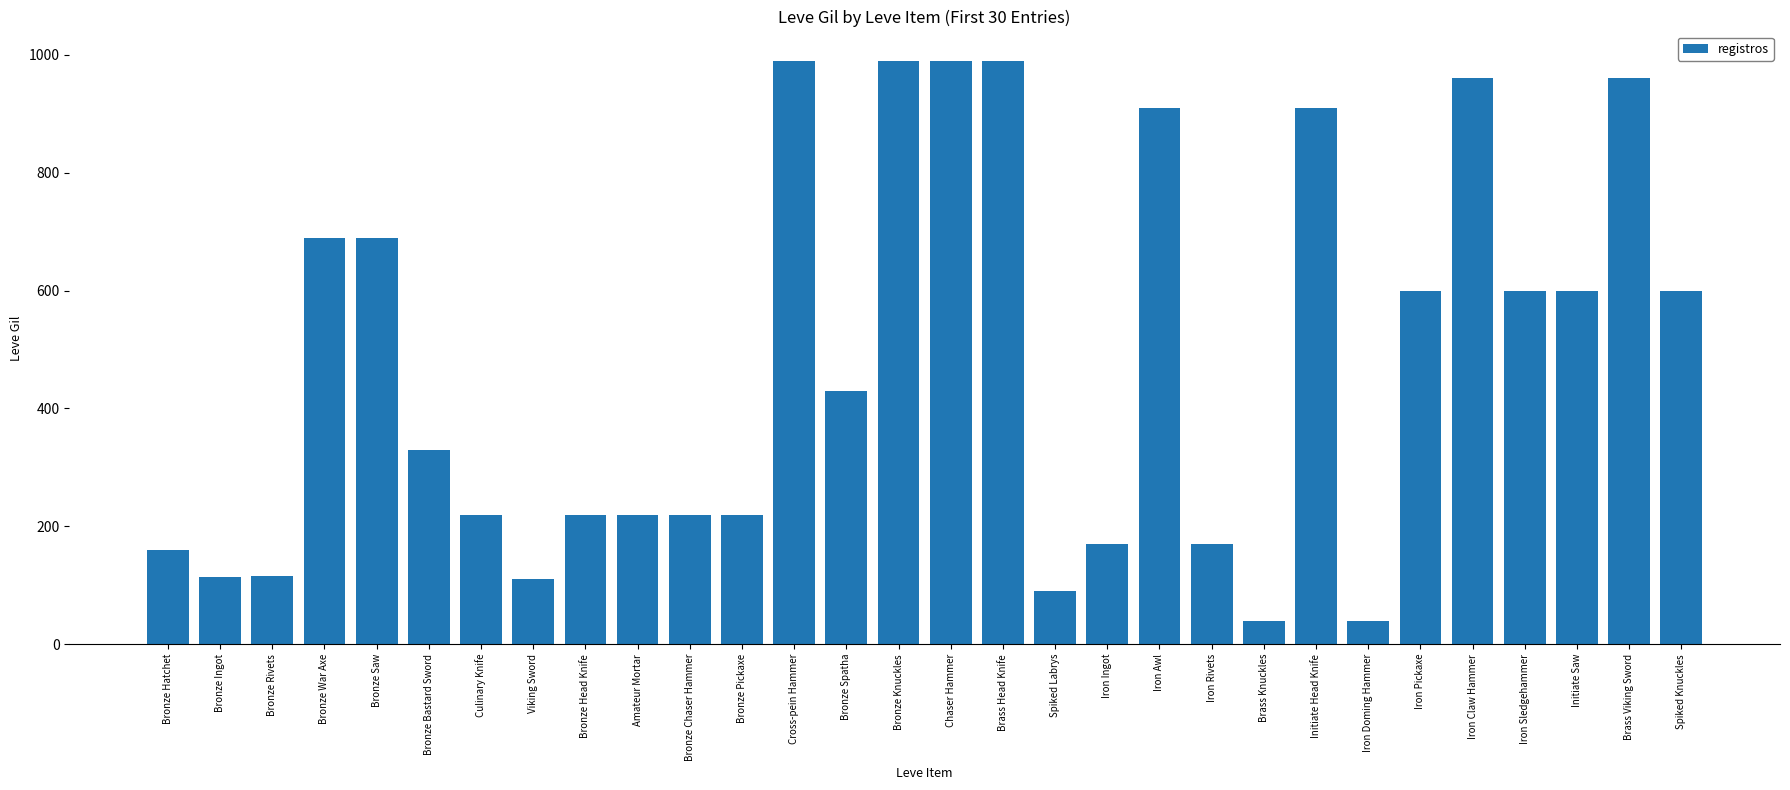

Is it true that the value at Chaser Hammer is 588?

False